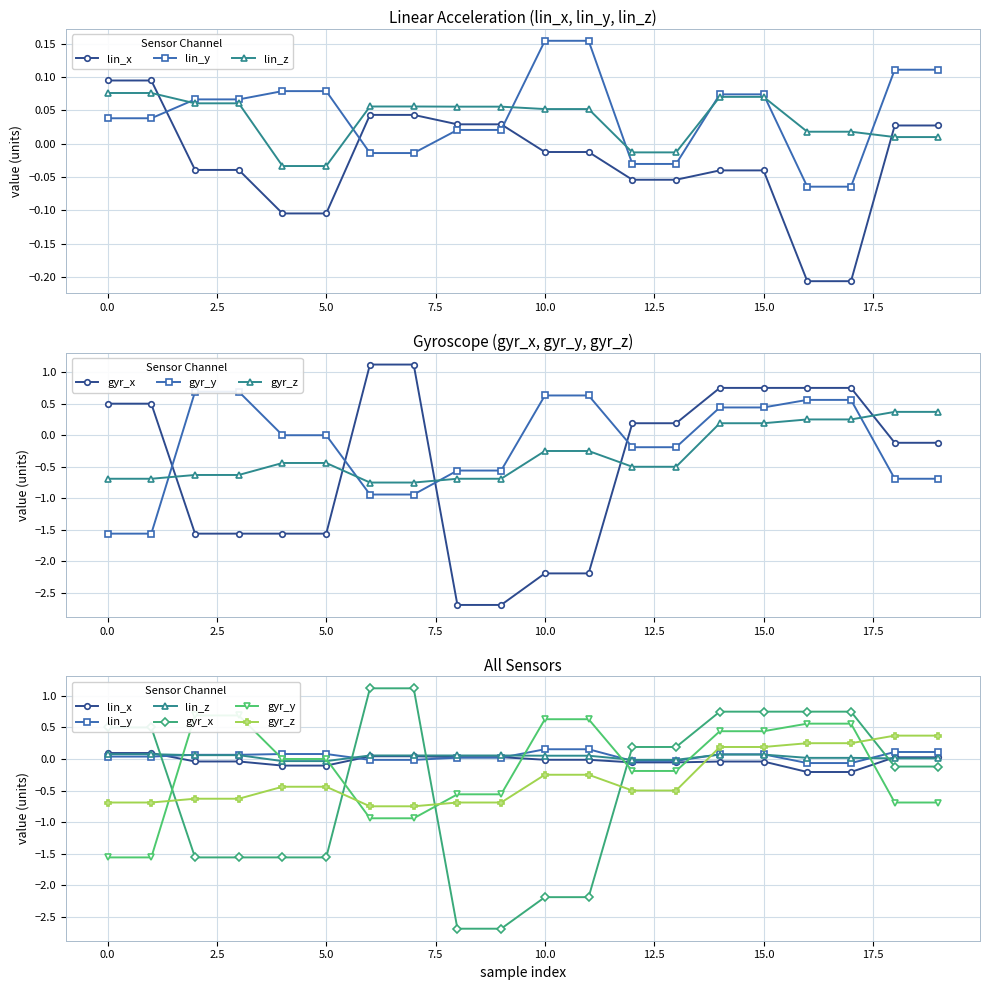

Reading left to right, list all the values displayed in this chart.

lin_x: 0.1	0.1	-0.0	-0.0	-0.1	-0.1	0.0	0.0	0.0	0.0	-0.0	-0.0	-0.1	-0.1	-0.0	-0.0	-0.2	-0.2	0.0	0.0
lin_y: 0.0	0.0	0.1	0.1	0.1	0.1	-0.0	-0.0	0.0	0.0	0.2	0.2	-0.0	-0.0	0.1	0.1	-0.1	-0.1	0.1	0.1
lin_z: 0.1	0.1	0.1	0.1	-0.0	-0.0	0.1	0.1	0.1	0.1	0.1	0.1	-0.0	-0.0	0.1	0.1	0.0	0.0	0.0	0.0
gyr_x: 0.5	0.5	-1.6	-1.6	-1.6	-1.6	1.1	1.1	-2.7	-2.7	-2.2	-2.2	0.2	0.2	0.8	0.8	0.8	0.8	-0.1	-0.1
gyr_y: -1.6	-1.6	0.7	0.7	0.0	0.0	-0.9	-0.9	-0.6	-0.6	0.6	0.6	-0.2	-0.2	0.4	0.4	0.6	0.6	-0.7	-0.7
gyr_z: -0.7	-0.7	-0.6	-0.6	-0.4	-0.4	-0.8	-0.8	-0.7	-0.7	-0.2	-0.2	-0.5	-0.5	0.2	0.2	0.2	0.2	0.4	0.4